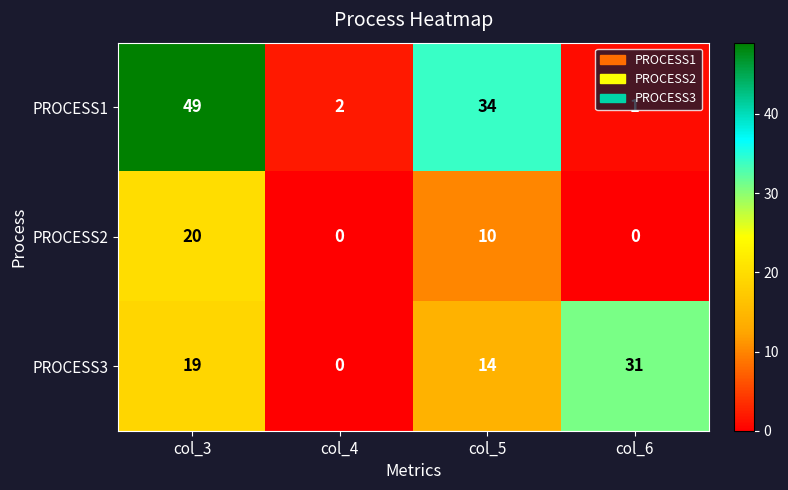

What is the highest value of the PROCESS2 series?

20